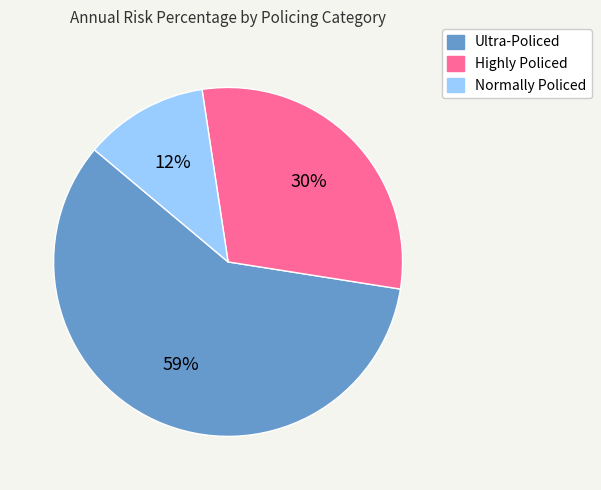

How many slices are in this pie chart?

3